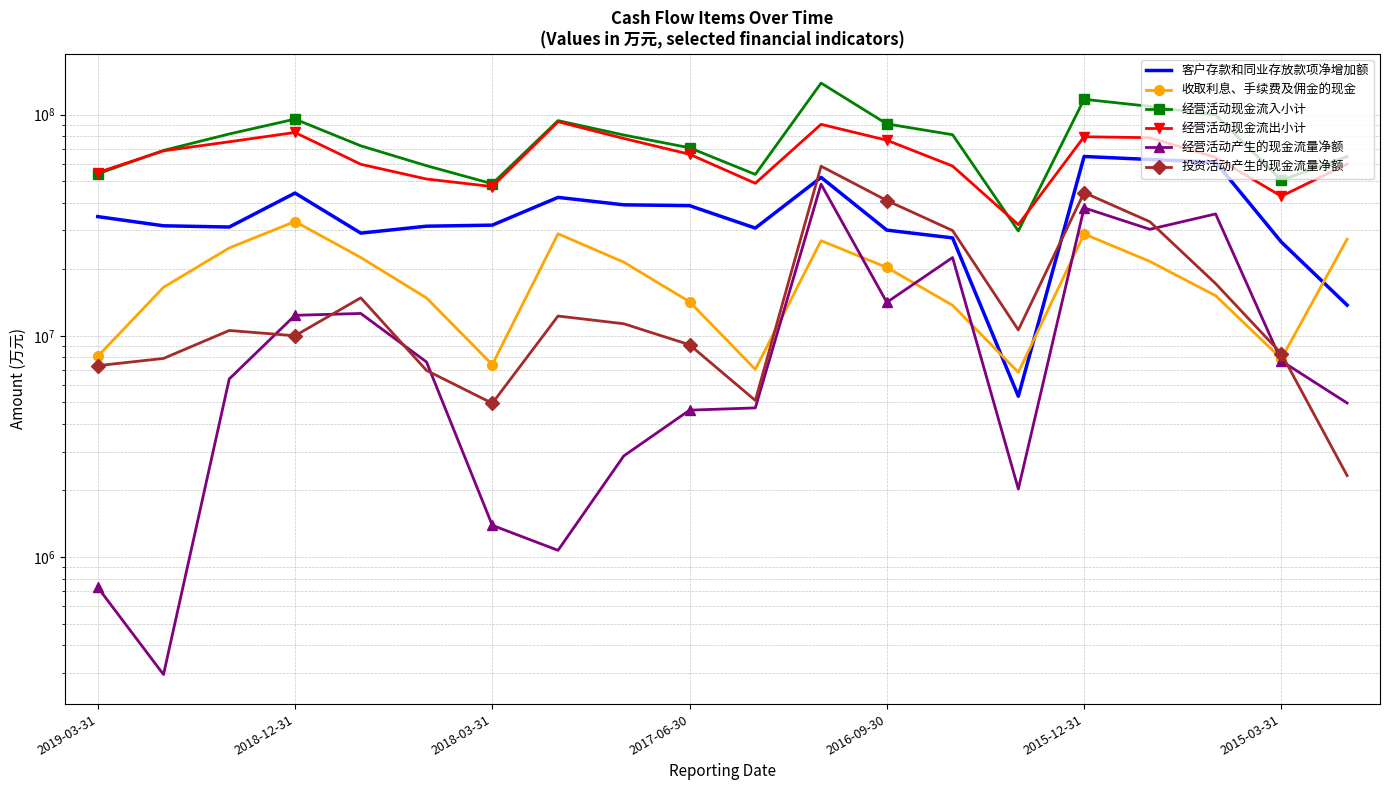

What is the difference between the second highest and minimum values in the 经营活动现金流出小计 series?

58620100